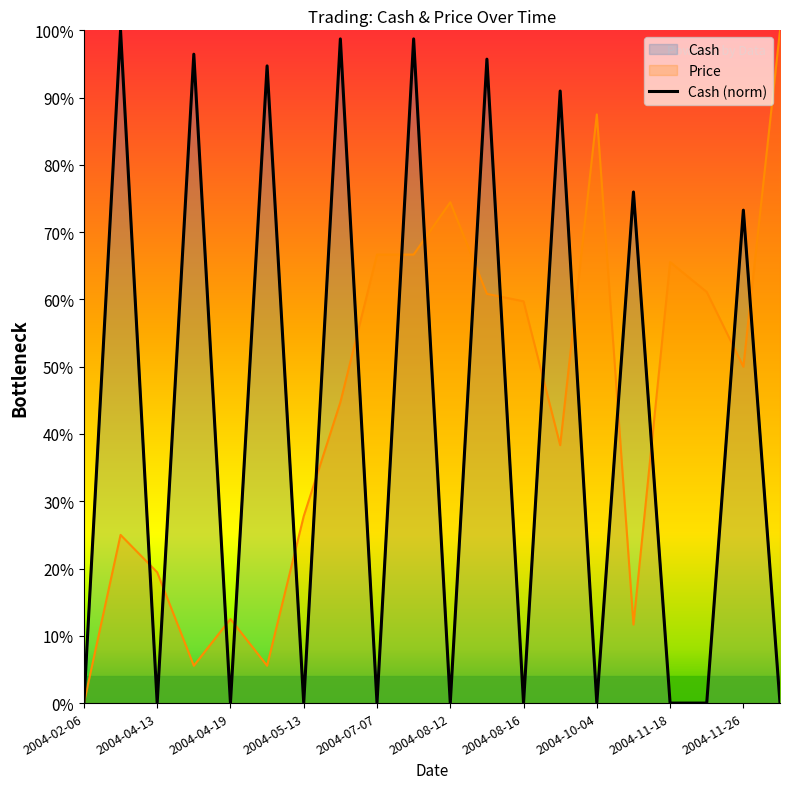

Rank the series by their average value, from lowest to highest.

Cash, Price